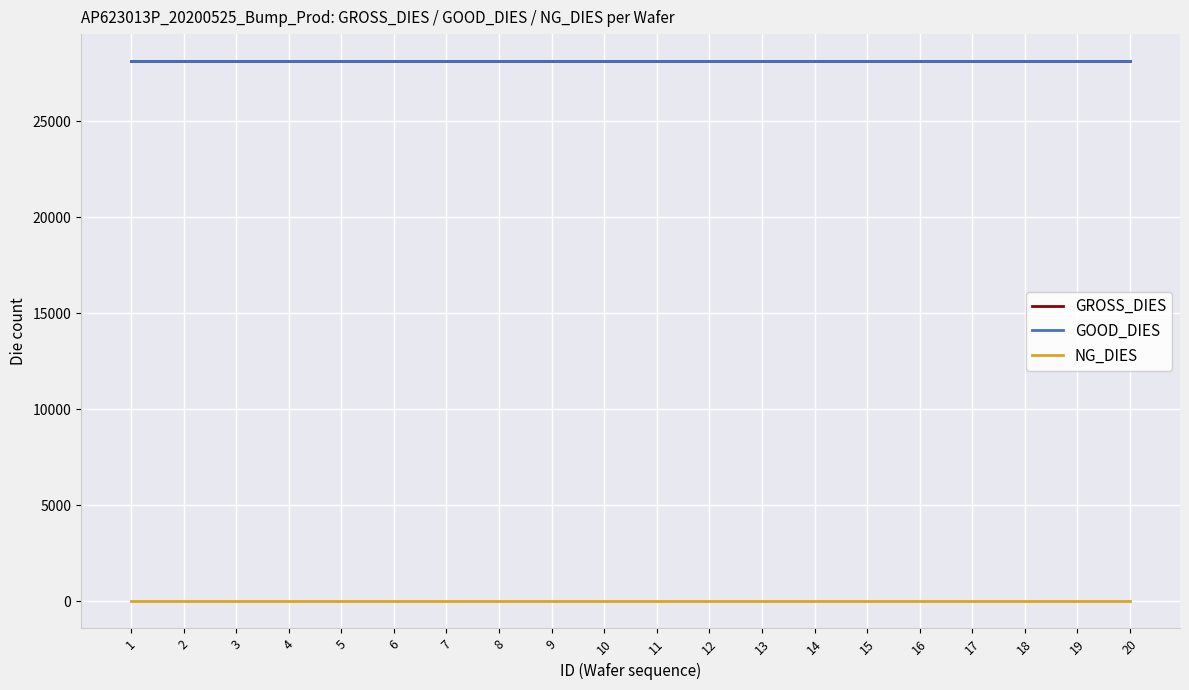

Does the chart have visible grid lines?

Yes